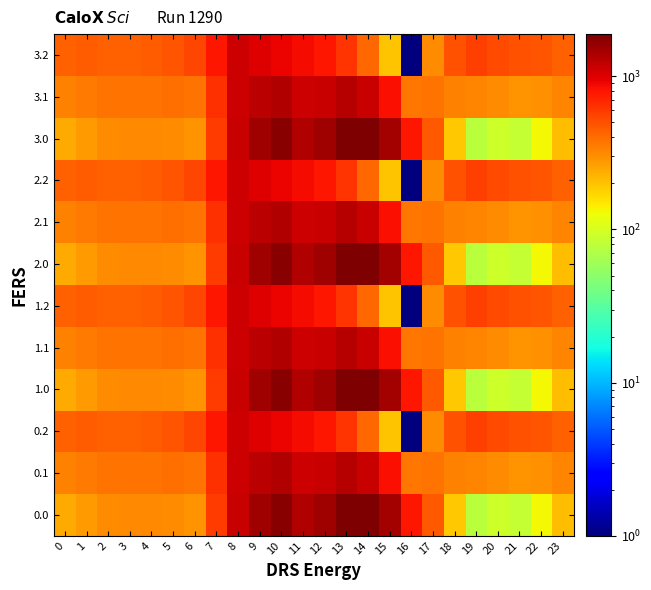

Rank the series at 20 from lowest to highest value.

0.0, 1.0, 2.0, 3.0, 0.1, 1.1, 2.1, 3.1, 0.2, 1.2, 2.2, 3.2